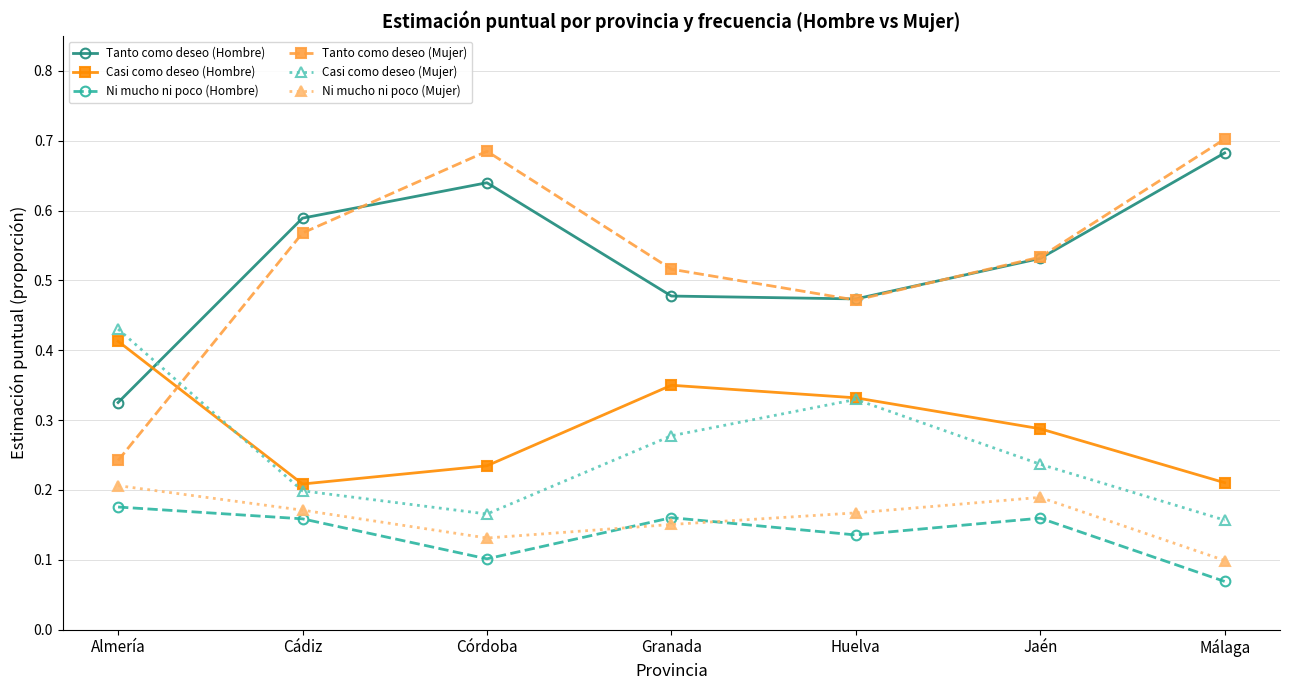

Which series has the widest spread of values?

Tanto como deseo (Mujer)